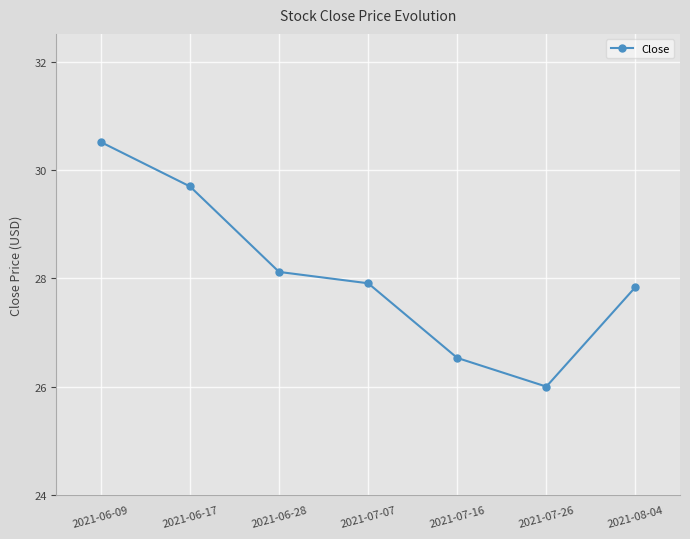

What is the difference between the second highest and second lowest values?

3.2